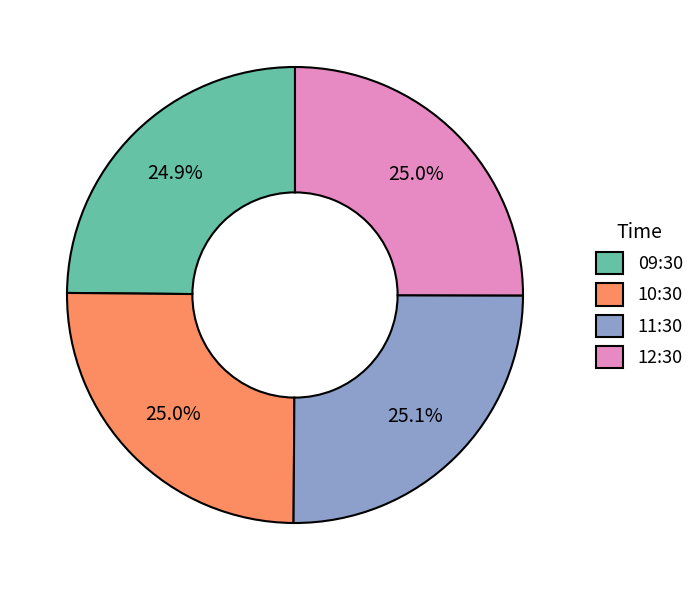

Does 09:30 represent more than half of the total?

No